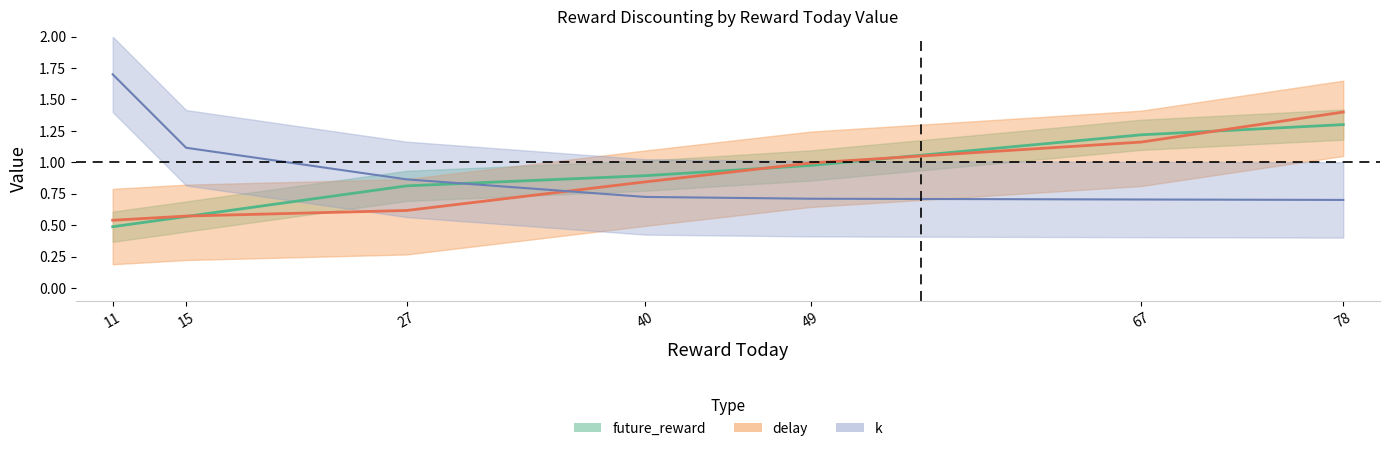

Rank the categories by reward_today value from highest to lowest.

78, 67, 49, 40, 27, 15, 11